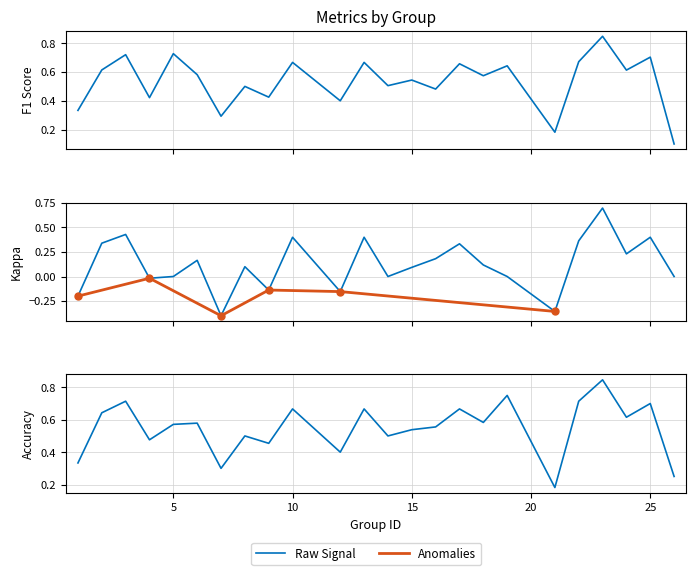

True or false: kappa and accuracy cross at least once.

False